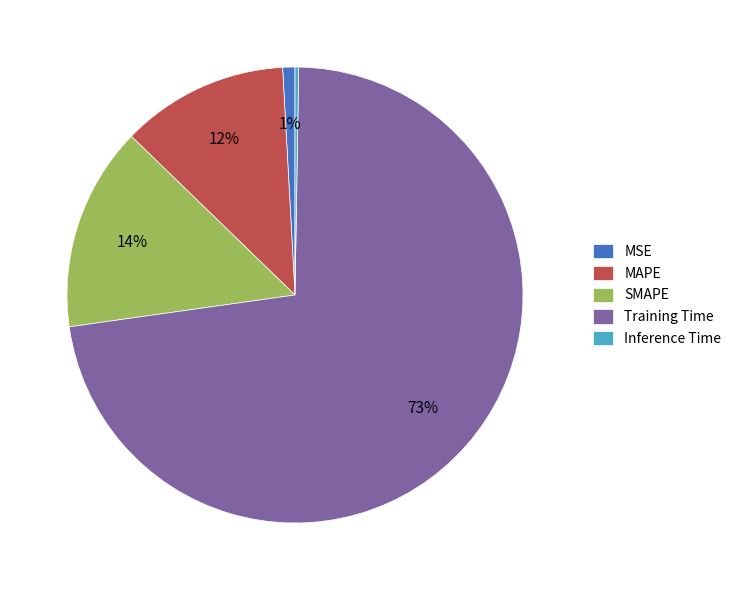

Do SMAPE and Training Time together represent more than half of the pie?

Yes